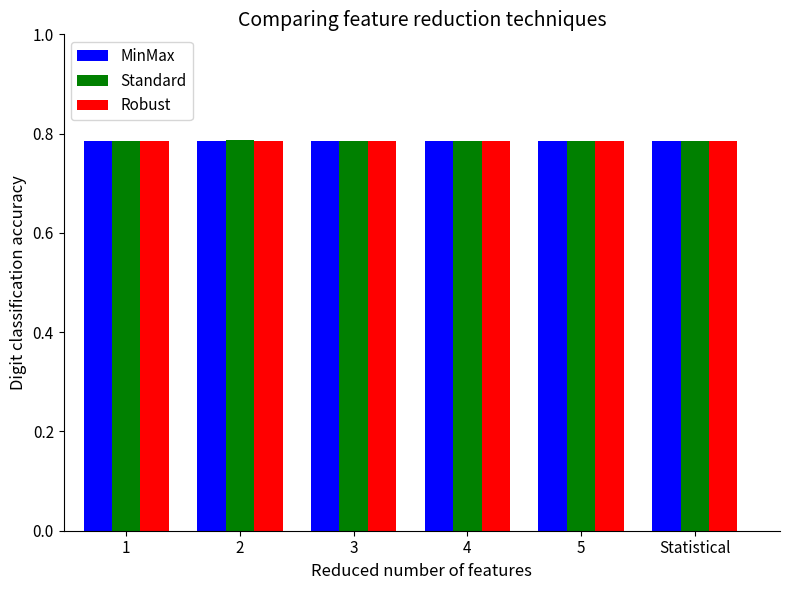

How many Standard values are between 0 and 1?

6